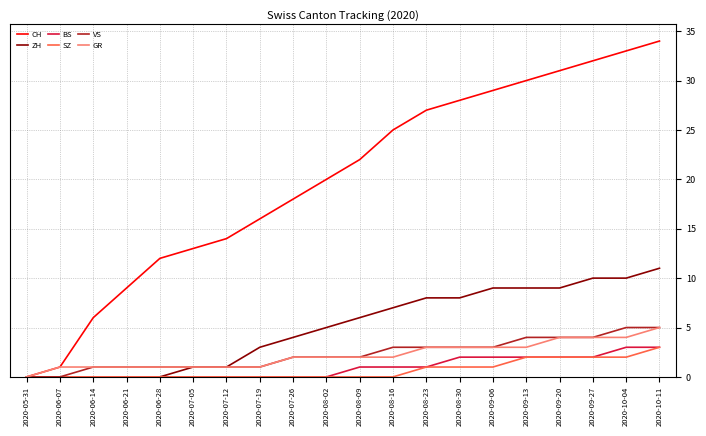

Between 2020-06-21 and 2020-09-06, which series saw the biggest shift?

CH